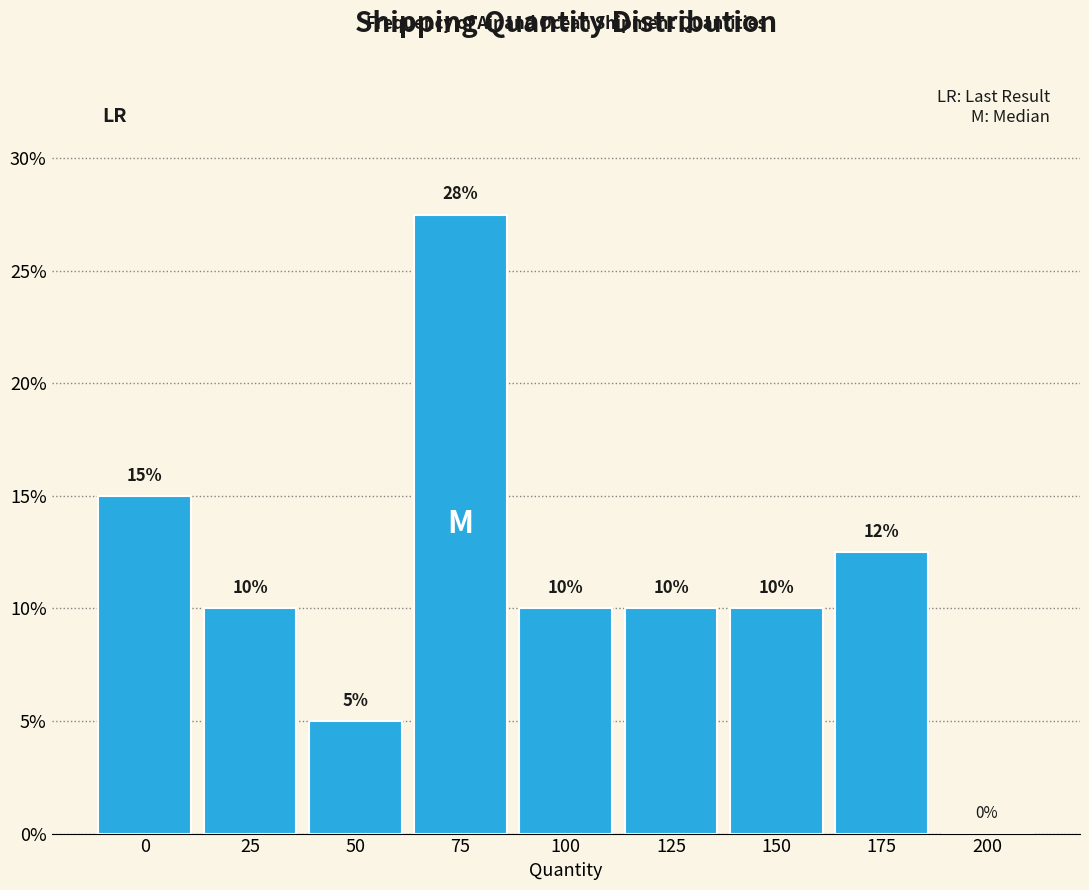

Which category has the highest value across all series?

75